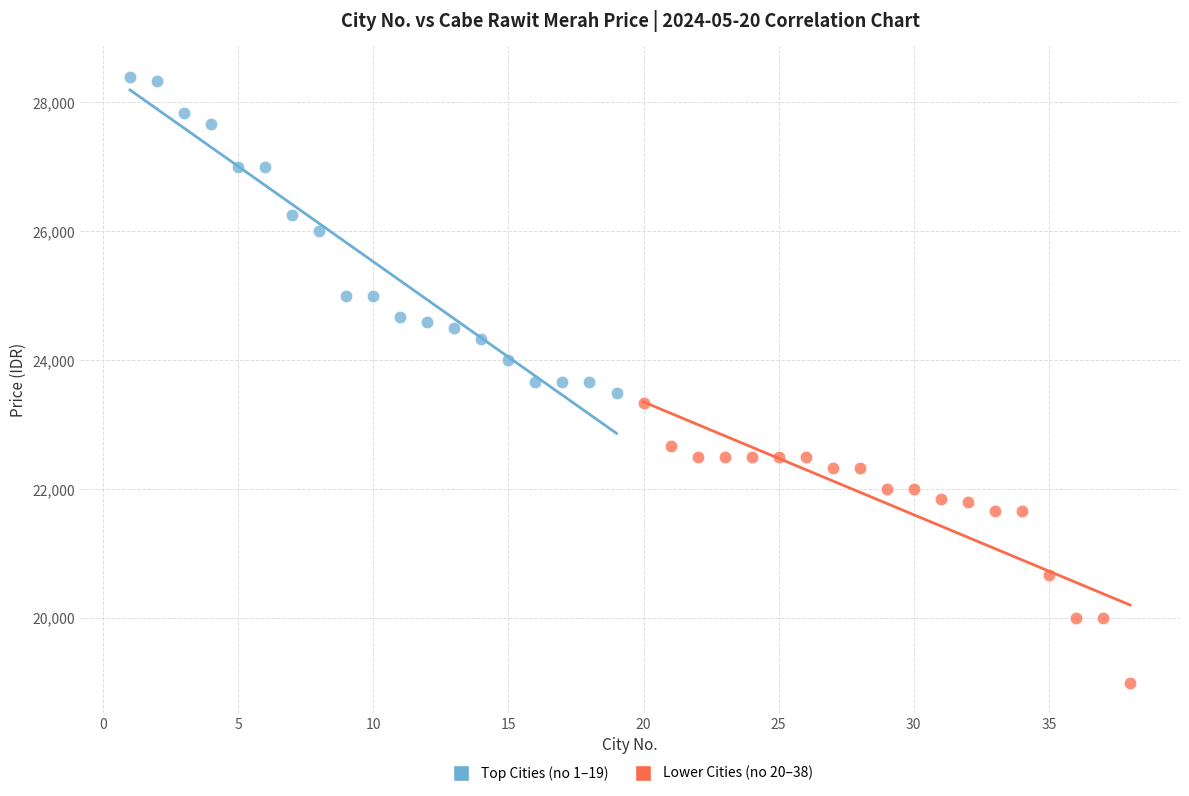

Which series contains the lowest Y value?

Lower Cities (no 20–38)